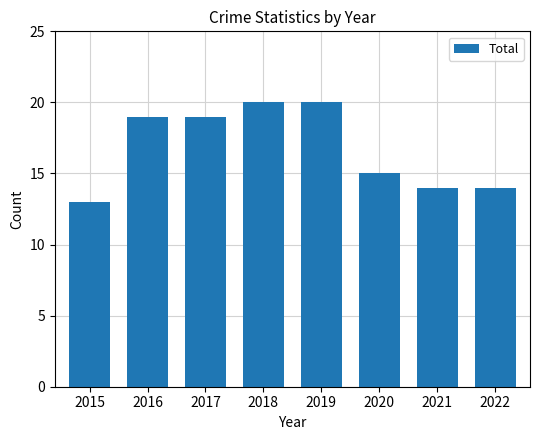

What is the value of the 2nd bar from the left?

19